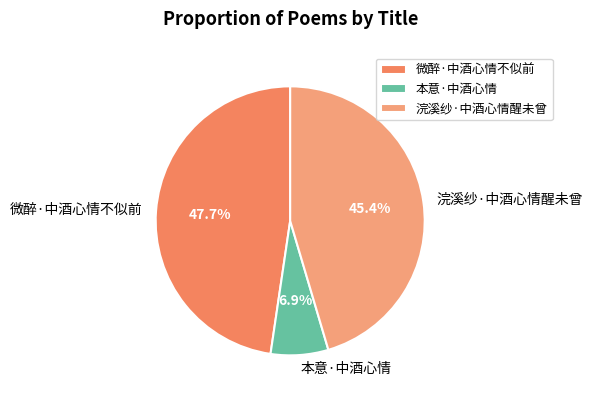

Which has a higher value, 浣溪纱·中酒心情醒未曾 or 本意·中酒心情?

浣溪纱·中酒心情醒未曾